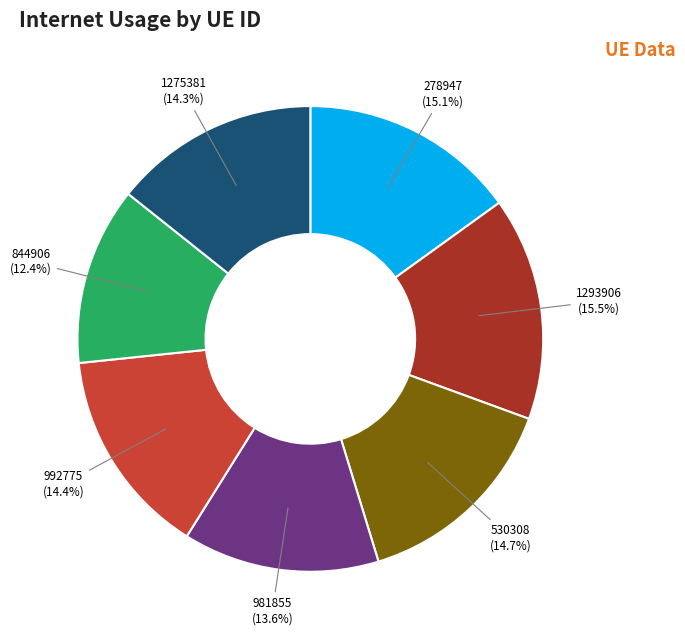

Combined, what portion of the pie is 1293906 and 530308?

30.2%